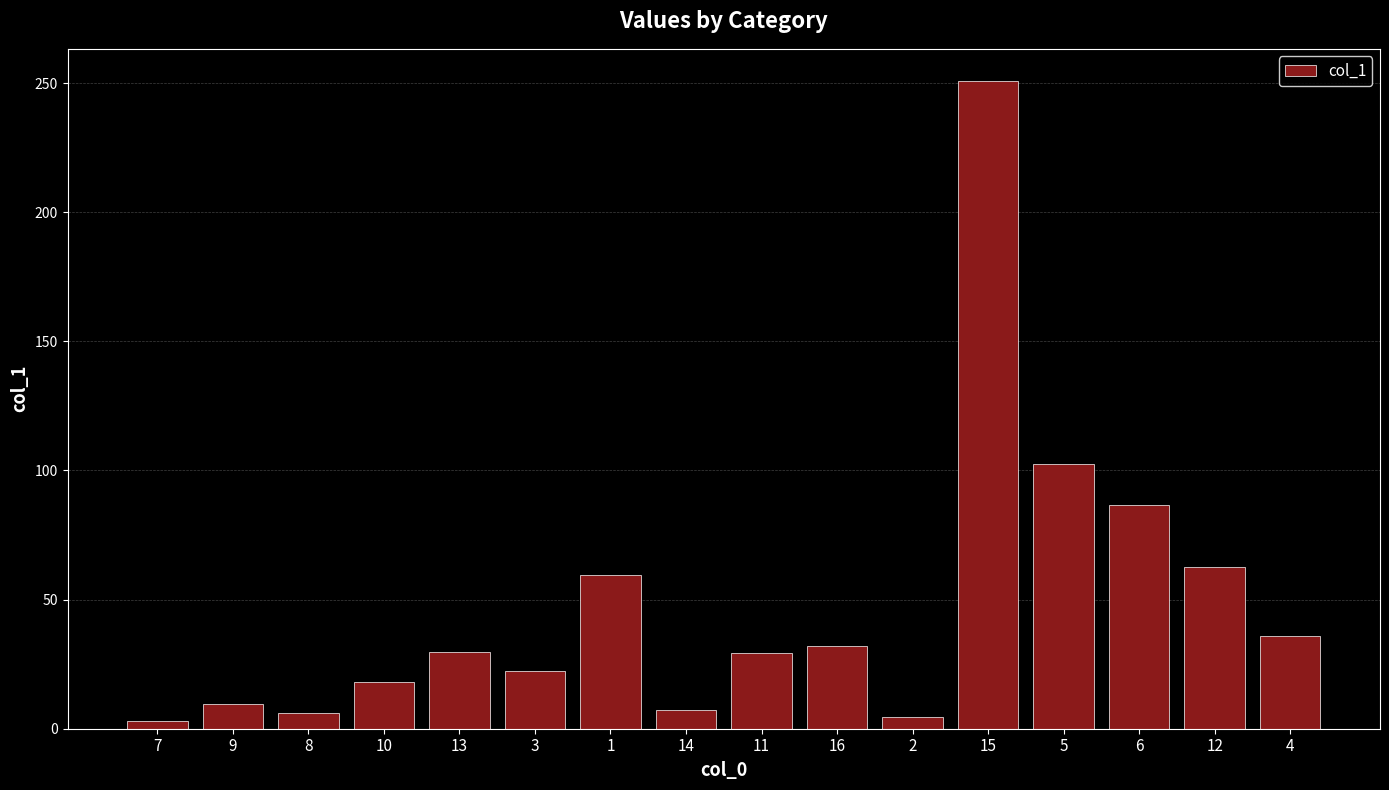

What is the change in value from 9 to 5?

+93.1